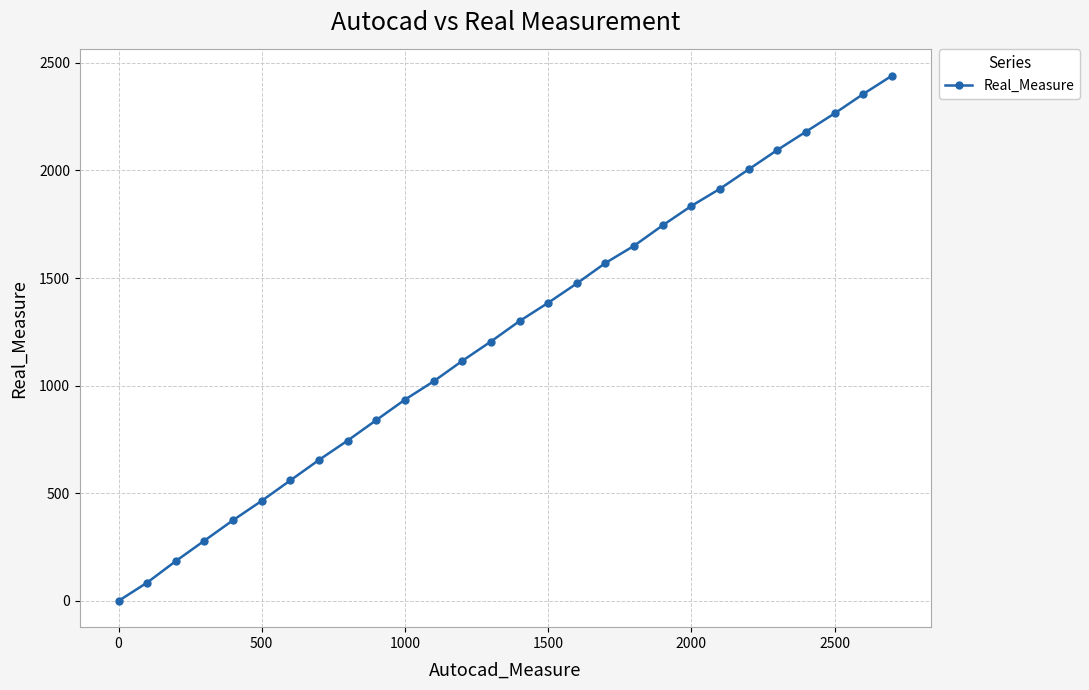

True or false: there are more than 0 points higher than both neighbors.

False